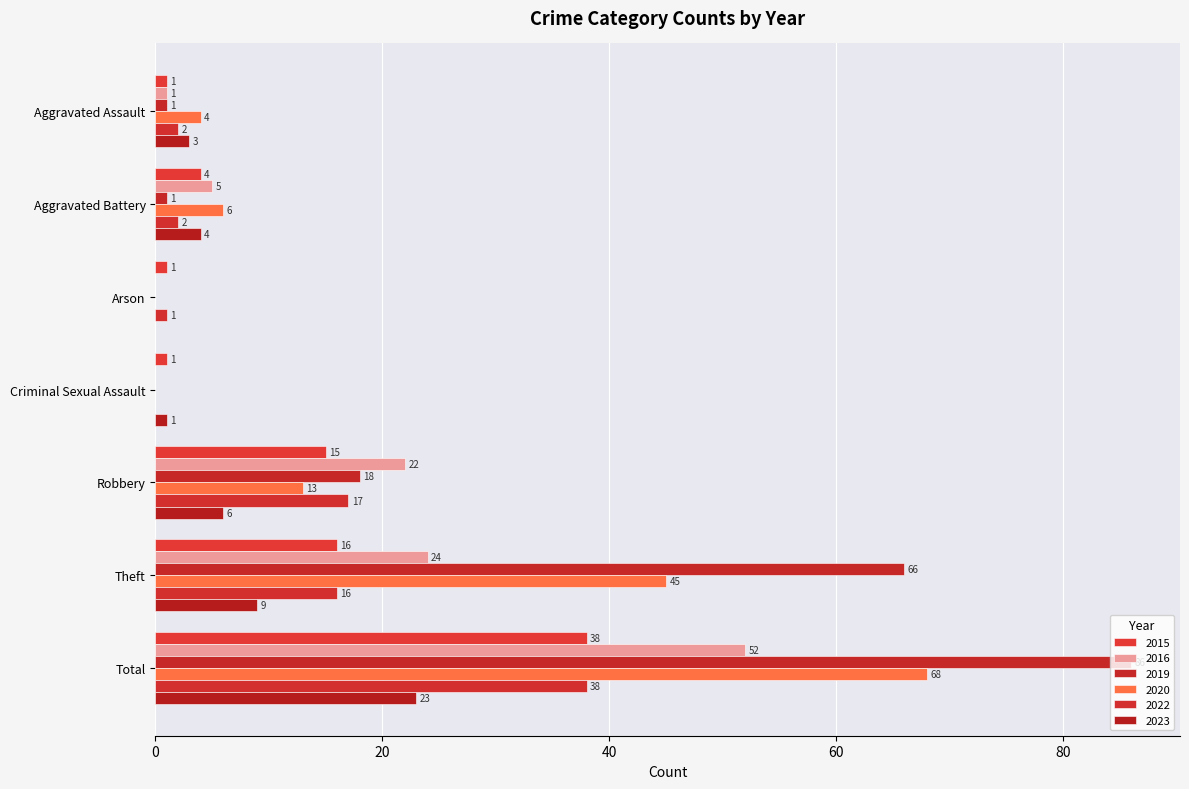

At which label does 2016 first exceed 5?

Robbery